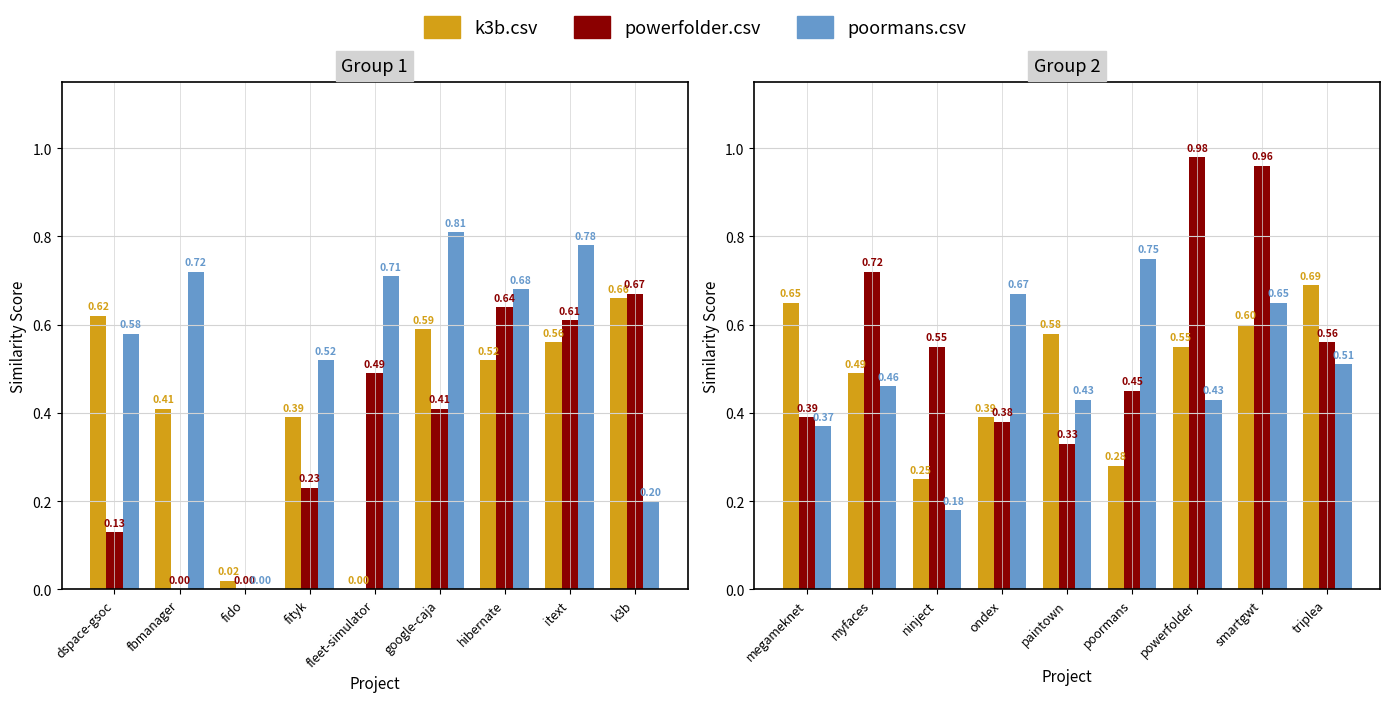

Which has a higher value, triplea or ninject?

triplea